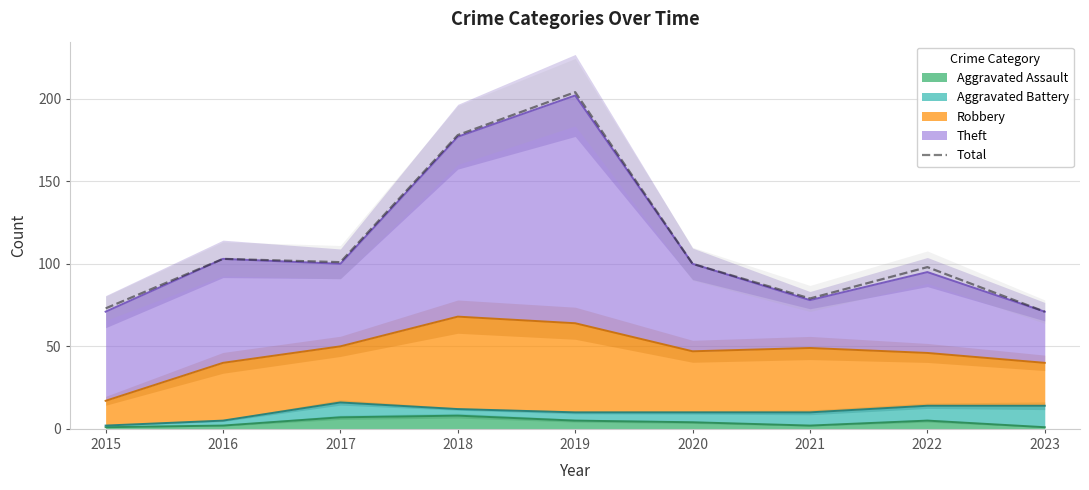

Approximately how many times larger is the value at 2015 compared to 2017?

0.7